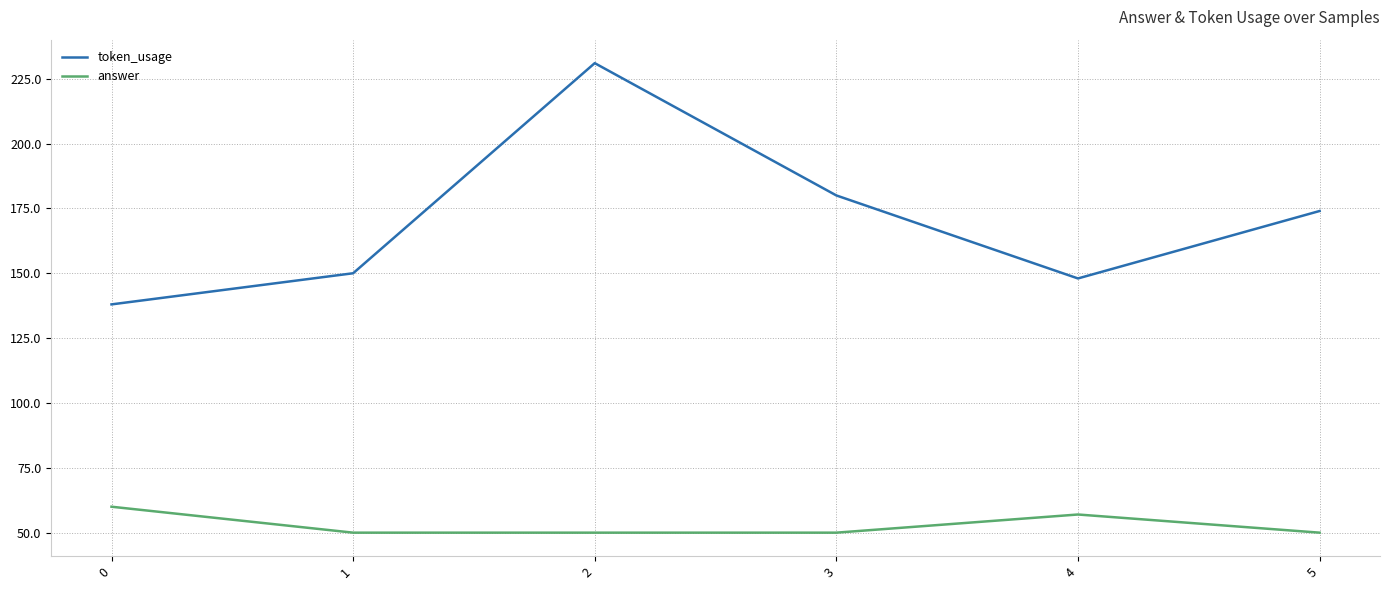

True or false: token_usage has a value of 148 at 4.

True